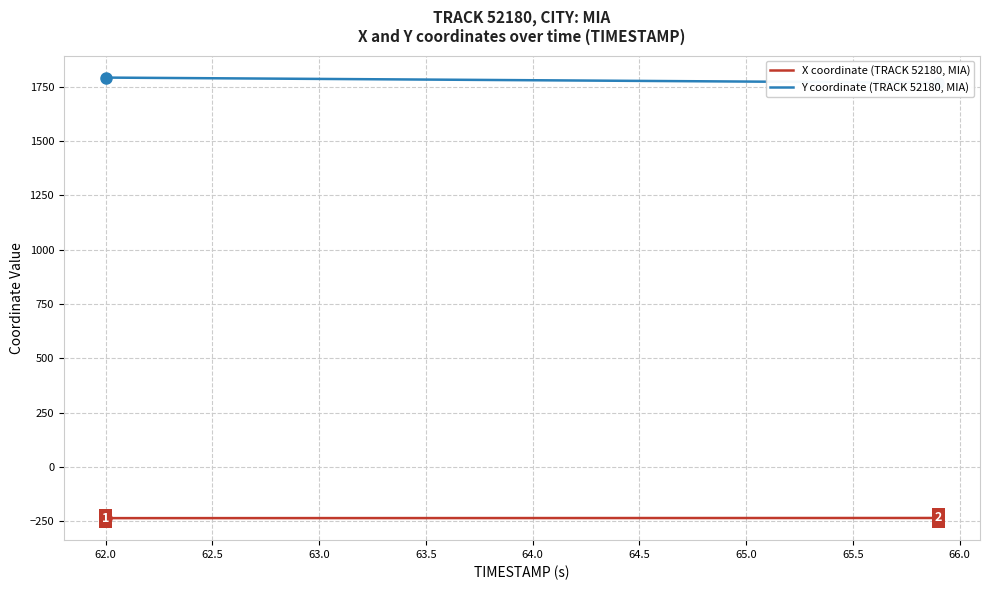

Is it true that X coordinate (TRACK 52180, MIA) equals -235.5 at 62.5?

True